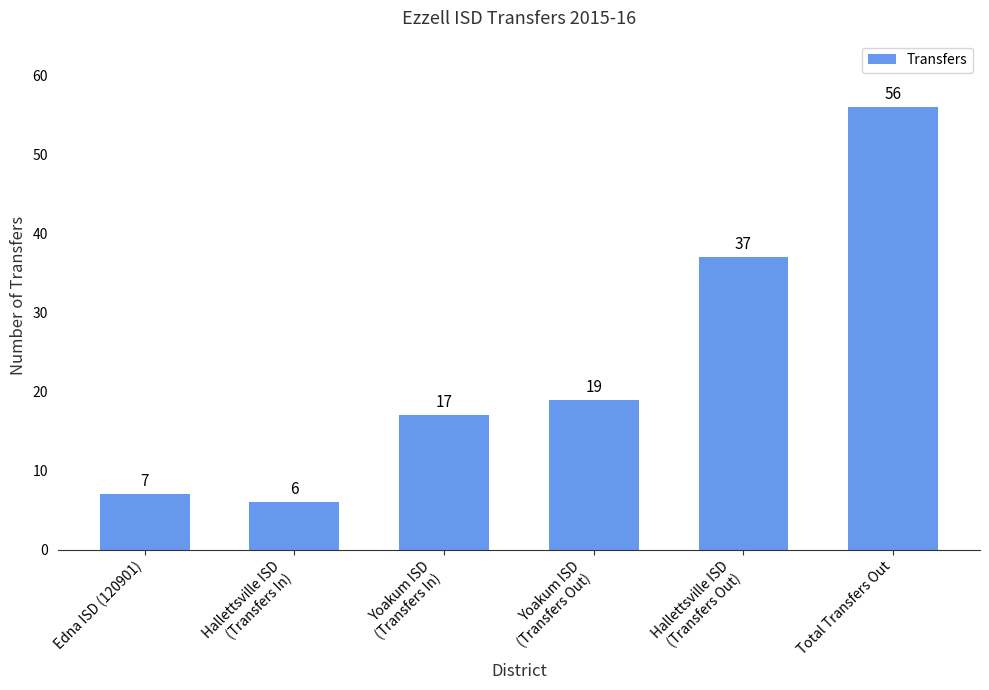

What is the approximate value at Edna ISD (120901), to the nearest 10?

10